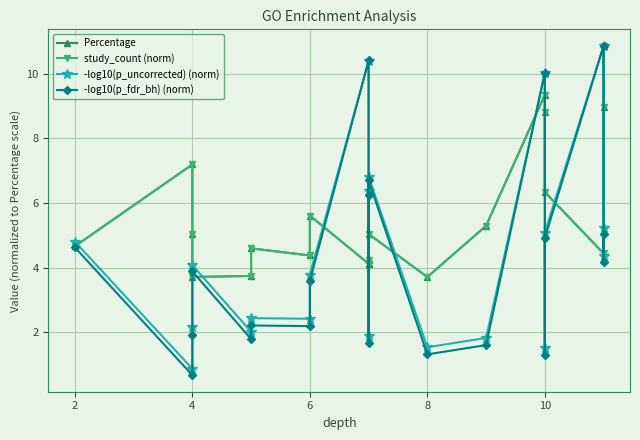

Is this an area chart (filled region under the line)?

No